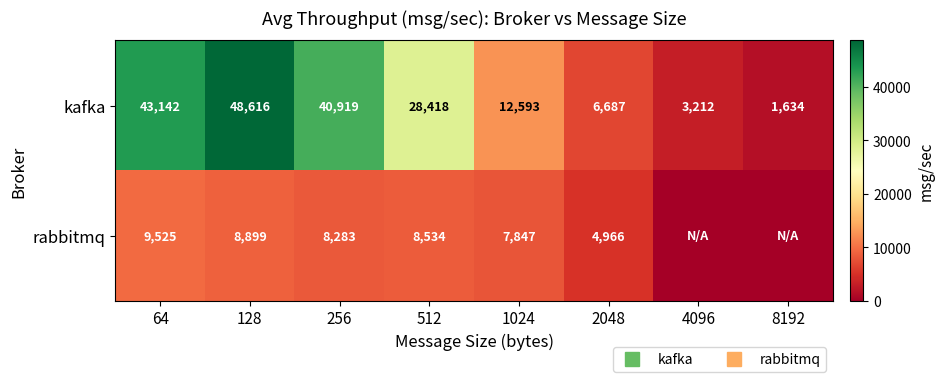

At which category does the chart reach its peak across all series?

128